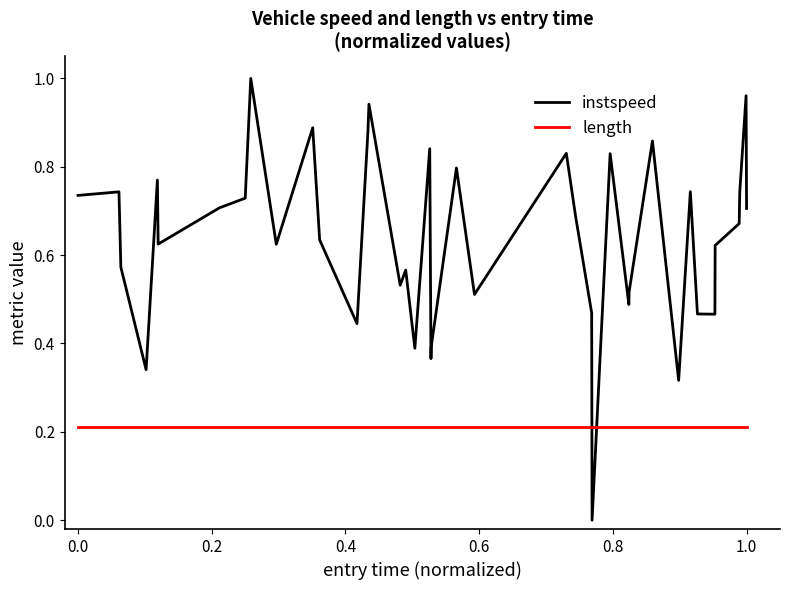

What is the sum of all length values?

8.4